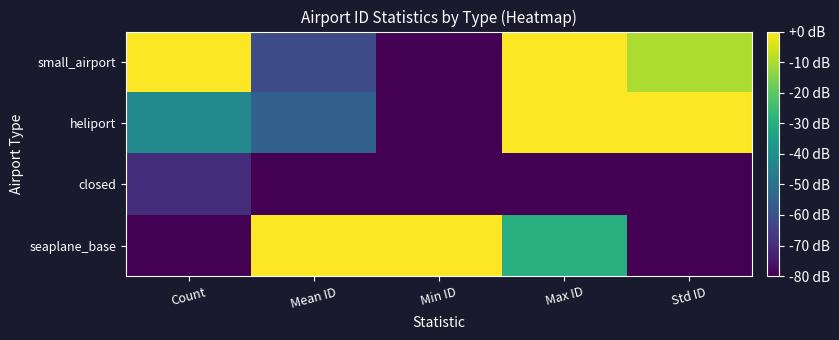

Reading left to right, list all the values displayed in this chart.

small_airport: Count=0.0	Mean ID=-61.3	Min ID=-80.0	Max ID=0.0	Std ID=-9.7
heliport: Count=-41.7	Mean ID=-55.2	Min ID=-80.0	Max ID=-0.1	Std ID=0.0
closed: Count=-69.6	Mean ID=-80.0	Min ID=-80.0	Max ID=-80.0	Std ID=-80.0
seaplane_base: Count=-80.0	Mean ID=0.0	Min ID=0.0	Max ID=-29.6	Std ID=-80.0